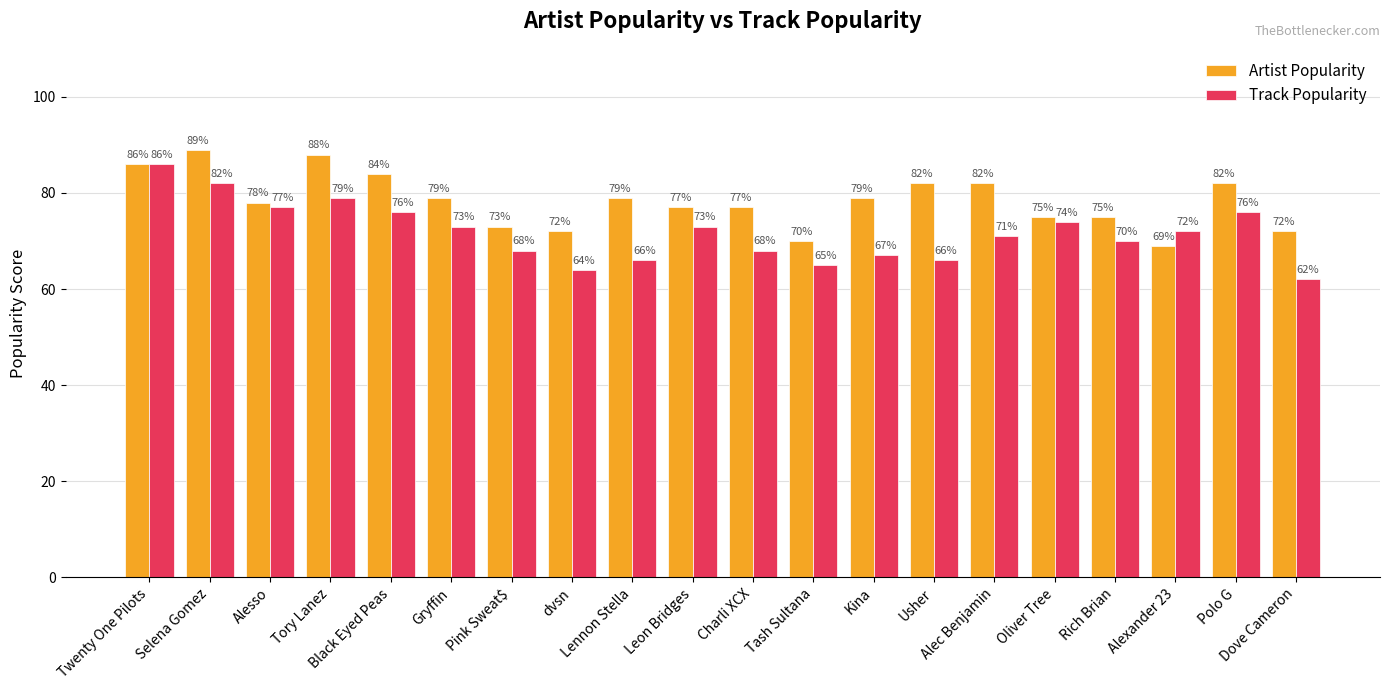

What is the sum of all Artist Popularity values?

1568